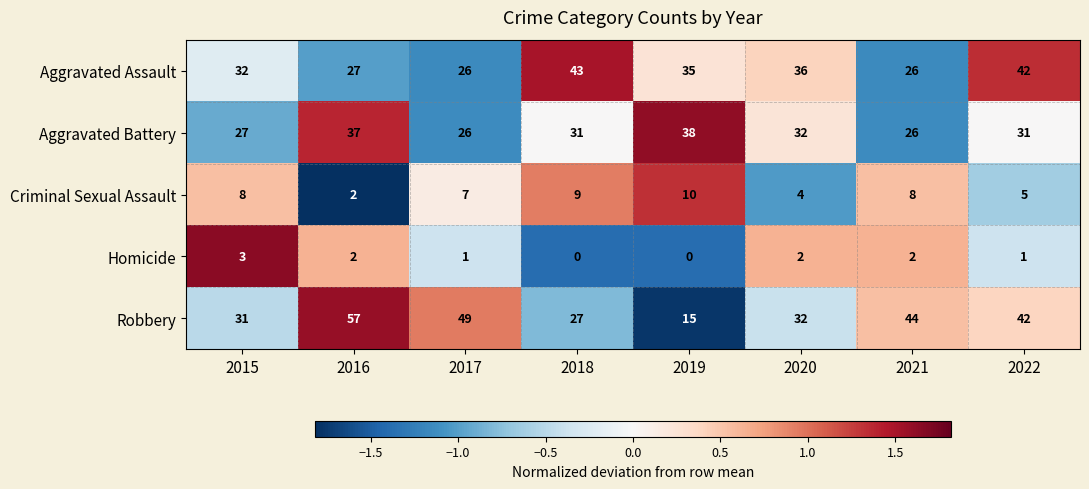

The Criminal Sexual Assault series shows 14 at 2018. True or false?

False